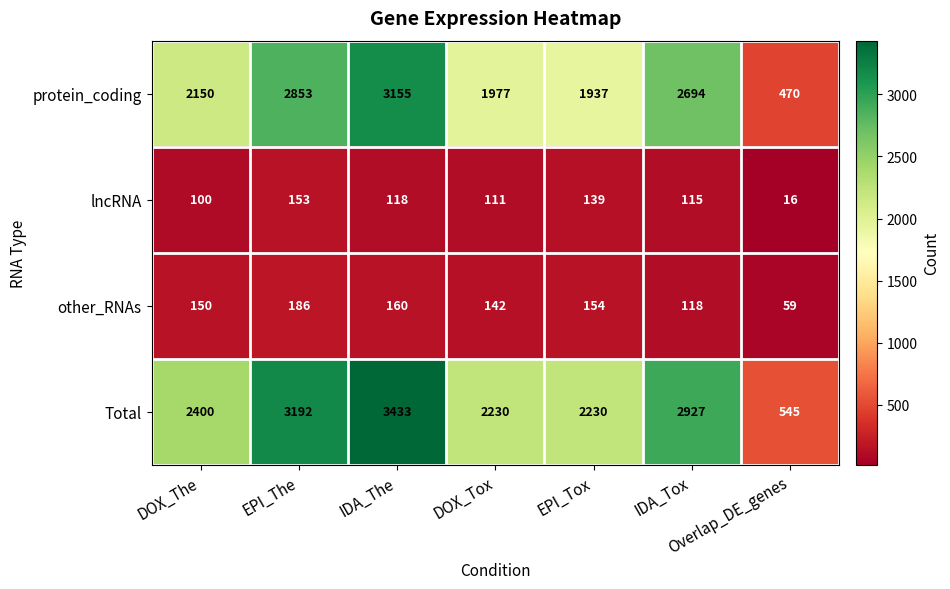

What is the maximum value for protein_coding?

3155